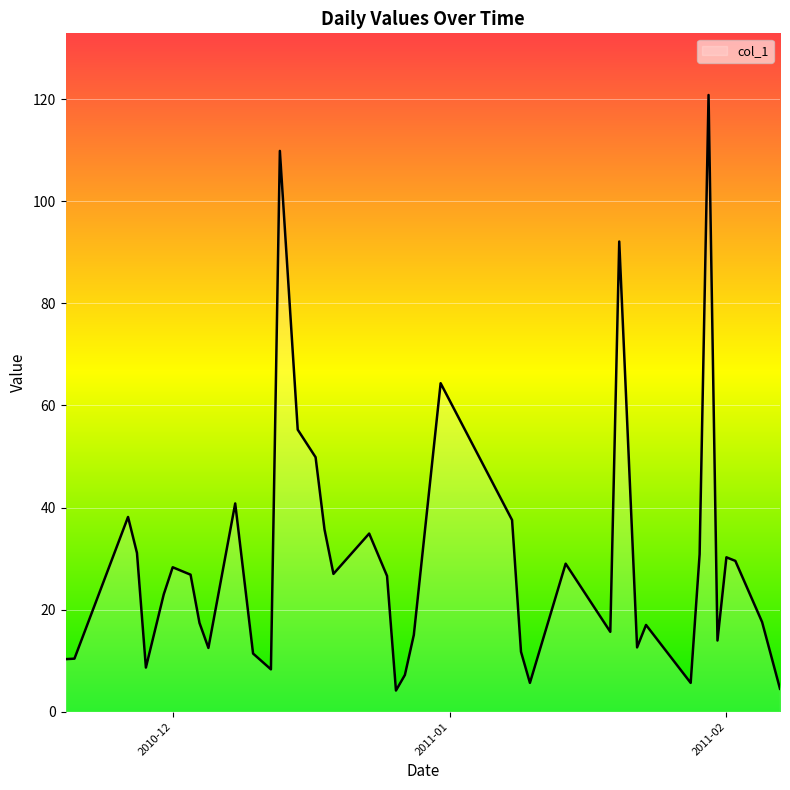

What is the smallest value displayed?

4.2